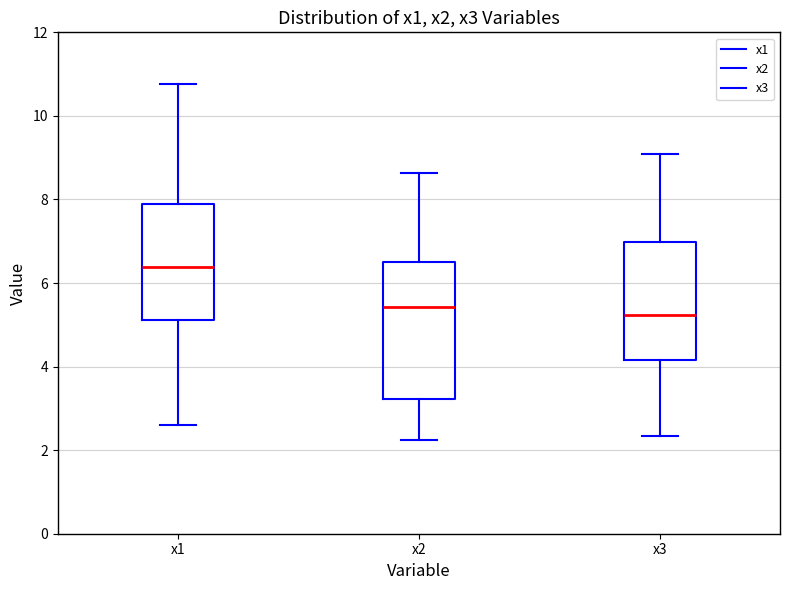

Where does the upper whisker of the box for x1 end on the y-axis? The values are not printed on the chart, so give them approximately, as read against the axis.

10.8